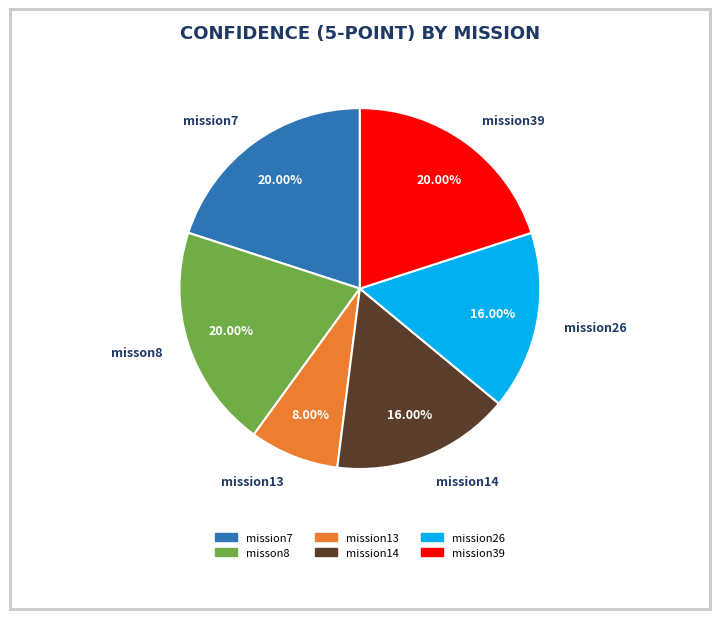

Approximately how many times larger is the value at mission26 compared to mission39?

0.8